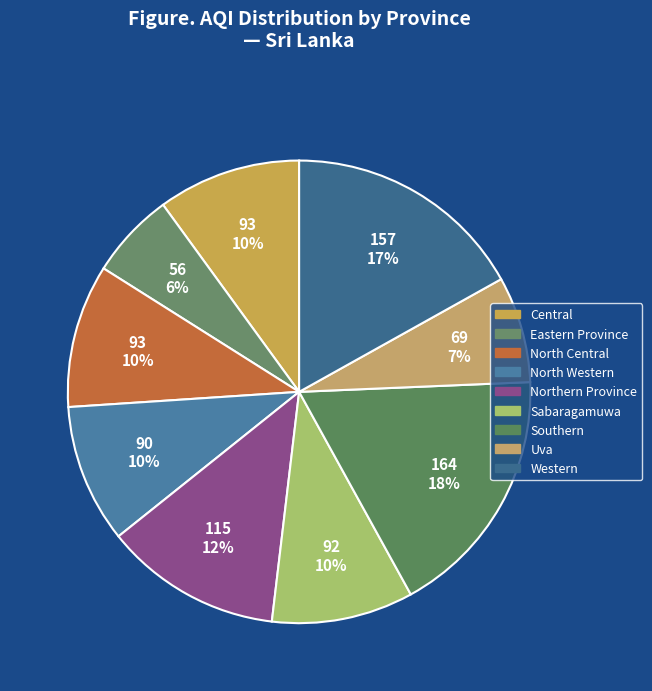

Rank the categories by value from highest to lowest.

Southern, Western, Northern Province, Central, North Central, Sabaragamuwa, North Western, Uva, Eastern Province